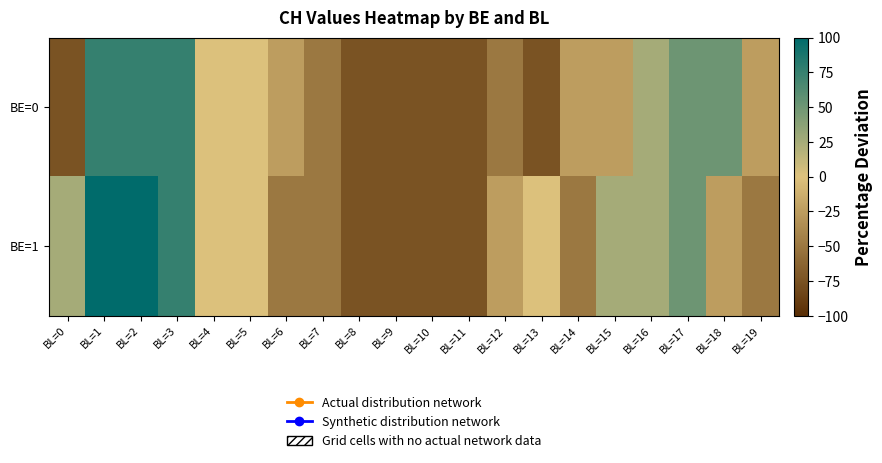

Reading right to left, list all the values displayed in this chart.

BE=0: BL=19=-25	BL=18=50	BL=17=50	BL=16=25	BL=15=-25	BL=14=-25	BL=13=-75	BL=12=-50	BL=11=-75	BL=10=-75	BL=9=-75	BL=8=-75	BL=7=-50	BL=6=-25	BL=5=0	BL=4=0	BL=3=75	BL=2=75	BL=1=75	BL=0=-75
BE=1: BL=19=-50	BL=18=-25	BL=17=50	BL=16=25	BL=15=25	BL=14=-50	BL=13=0	BL=12=-25	BL=11=-75	BL=10=-75	BL=9=-75	BL=8=-75	BL=7=-50	BL=6=-50	BL=5=0	BL=4=0	BL=3=75	BL=2=100	BL=1=100	BL=0=25